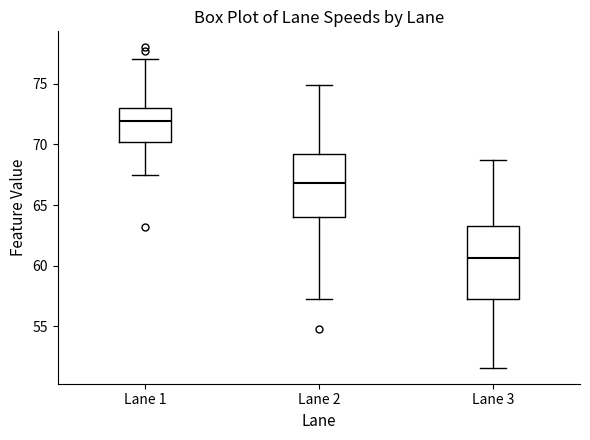

Where does the upper whisker of the box for Lane 1 end on the y-axis? The values are not printed on the chart, so give them approximately, as read against the axis.

77.0